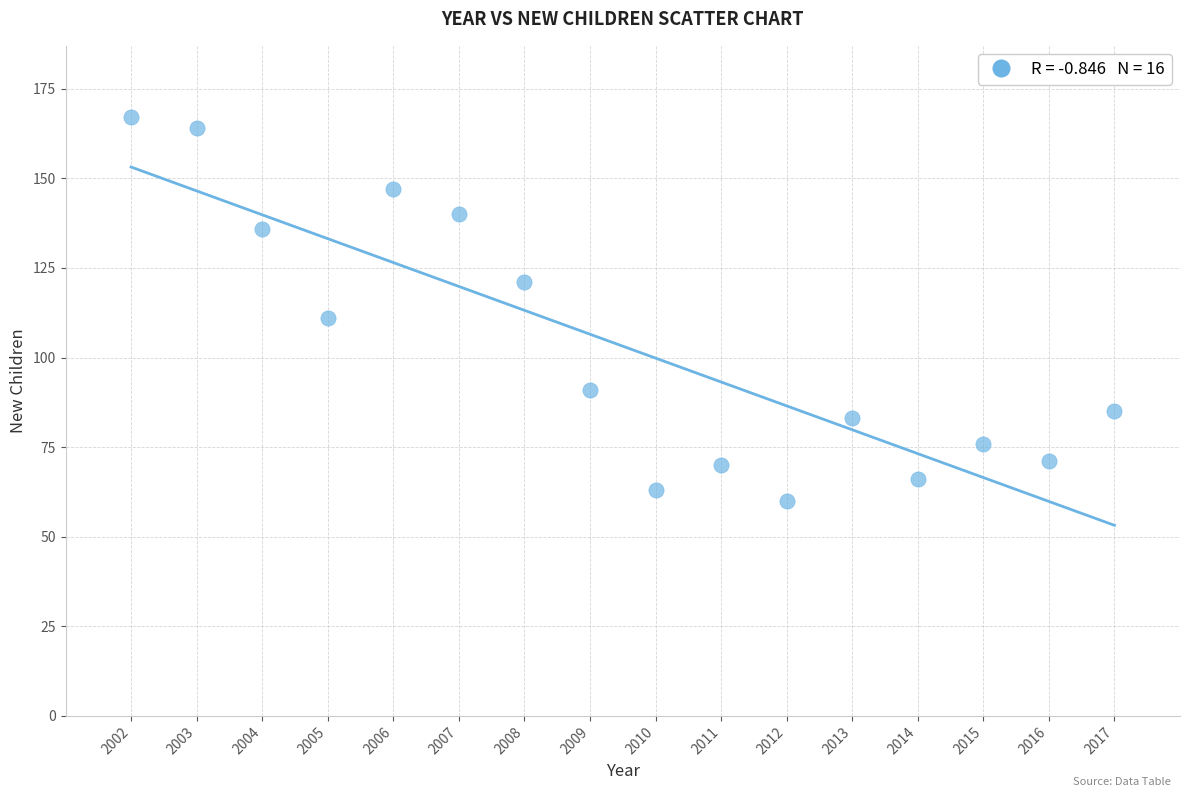

What is the range of Y values (max minus min)?

107